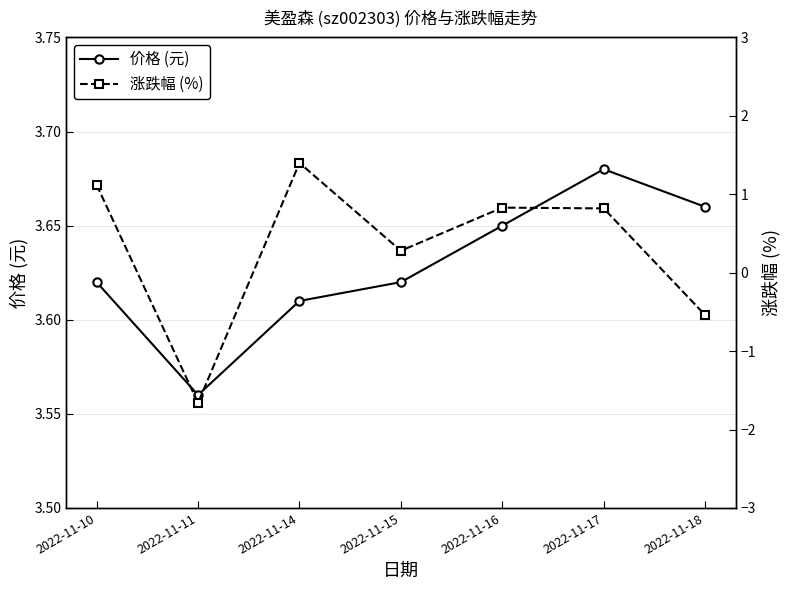

Which series has the widest spread of values?

涨跌幅 (%)